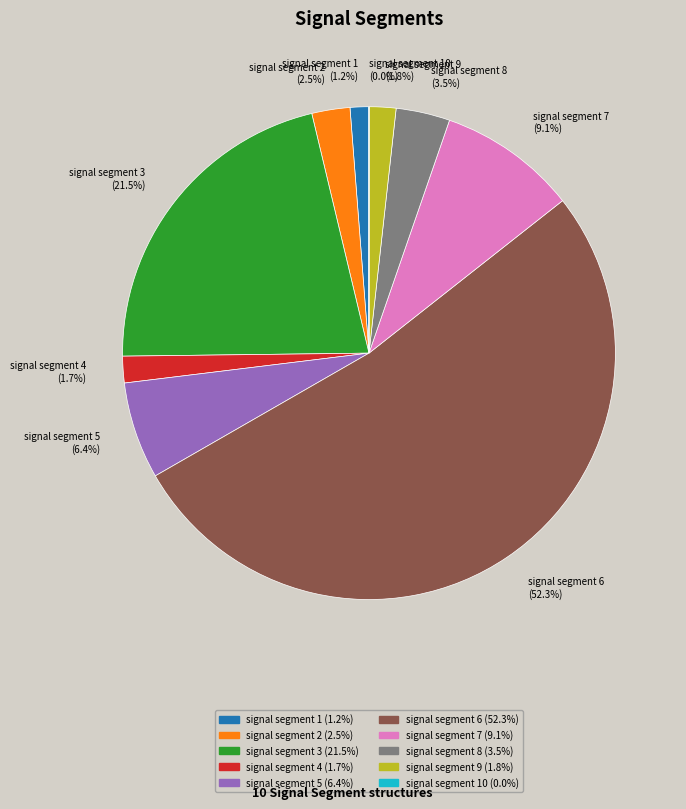

Which slice is the largest?

signal segment 6